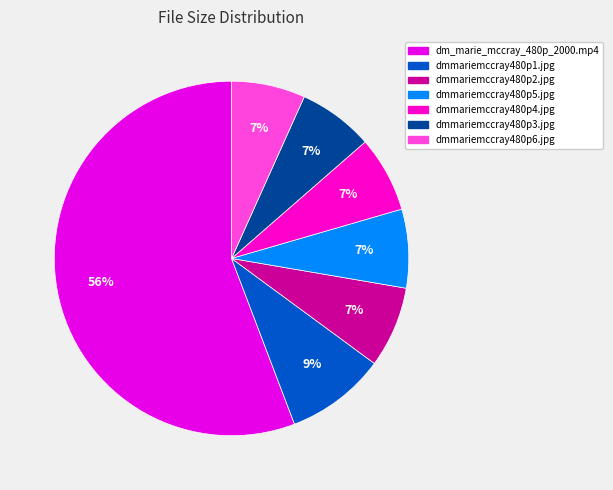

How many segments does this pie chart have?

7